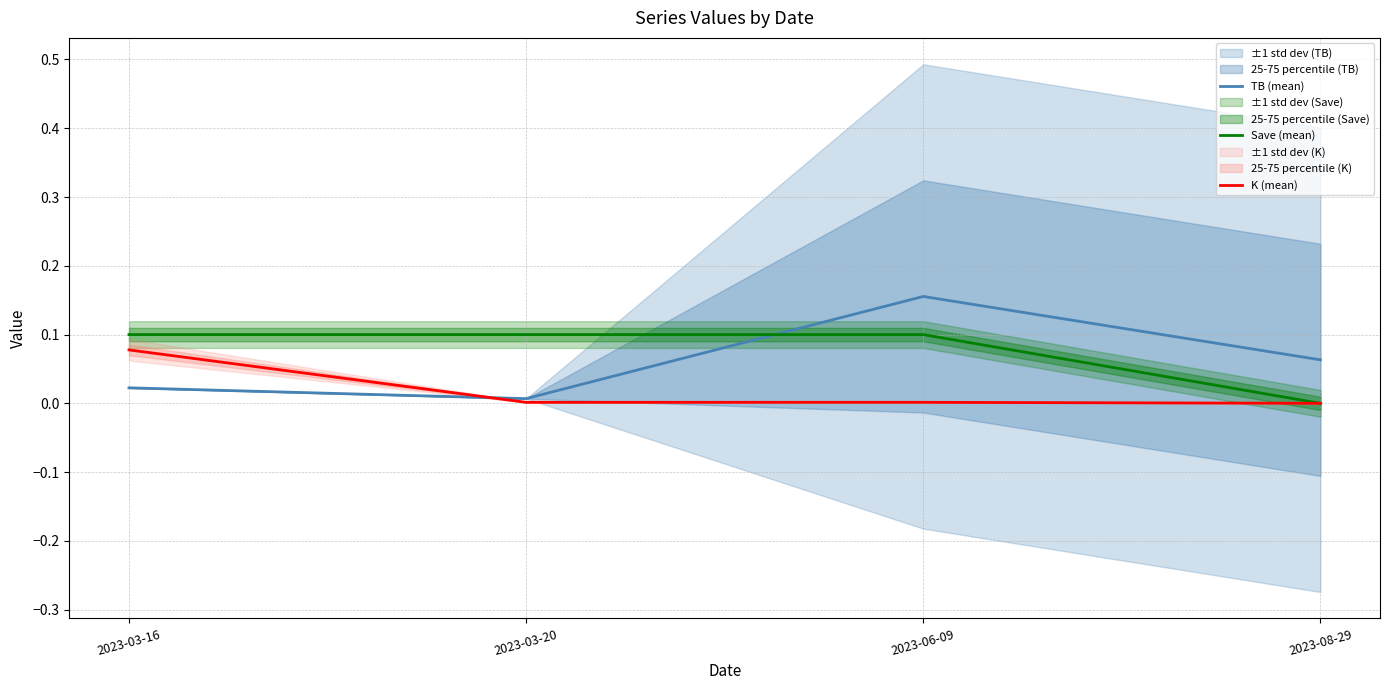

Rank the series at 2023-08-29 from highest to lowest value.

TB (mean), K (mean), Save (mean)